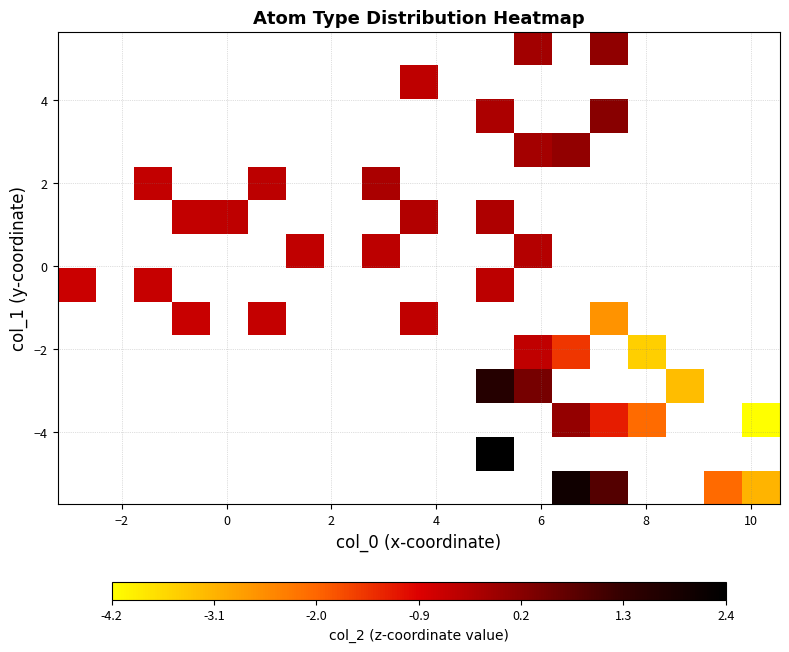

What is the maximum value shown in the chart?

2.4